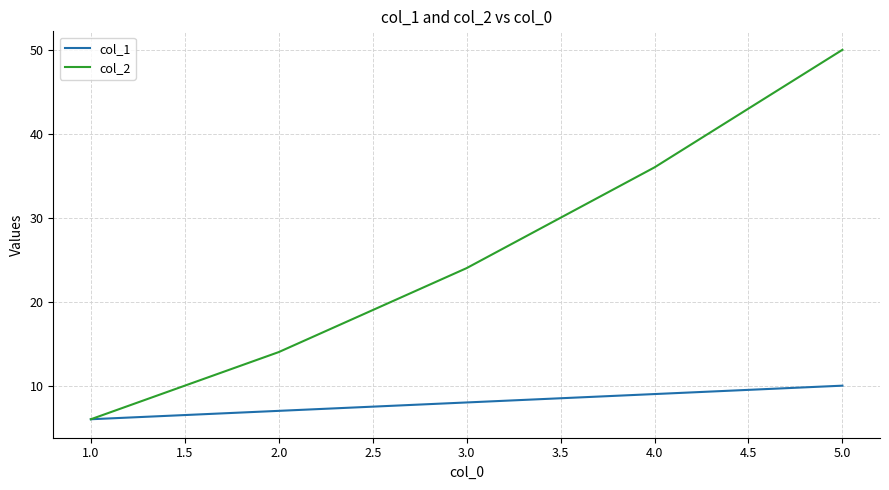

What position from the right is 2.0?

4